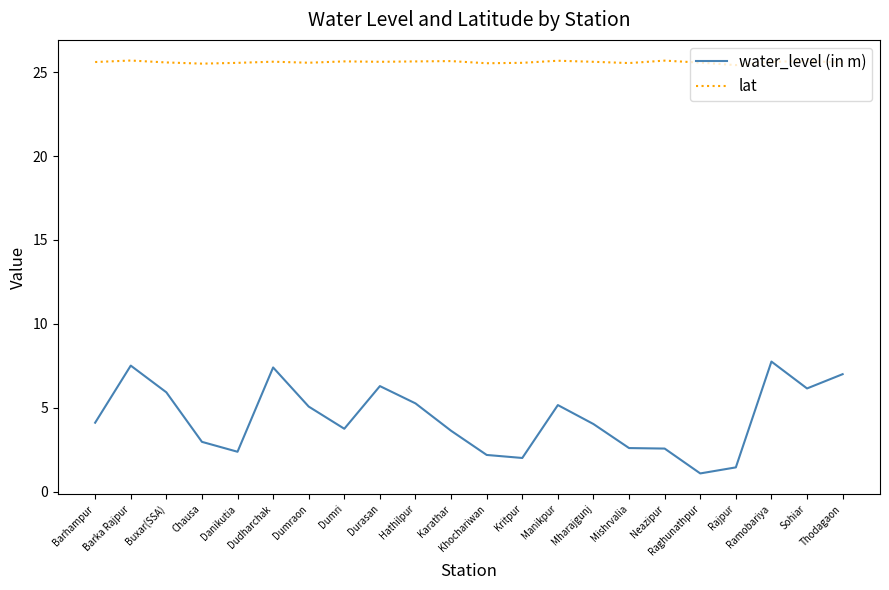

True or false: lat and water_level (in m) intersect in this chart.

False